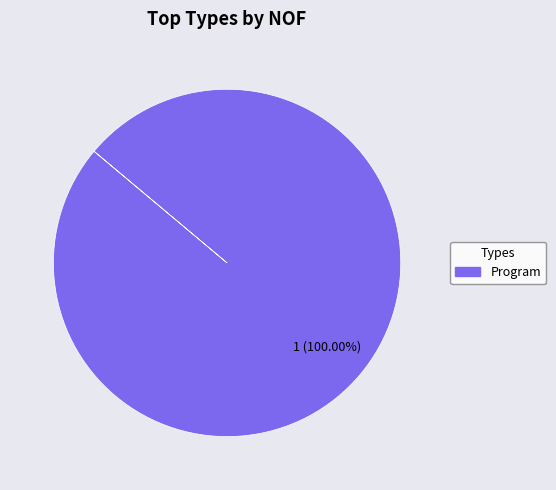

Is there any slice that represents more than half of the pie?

Yes